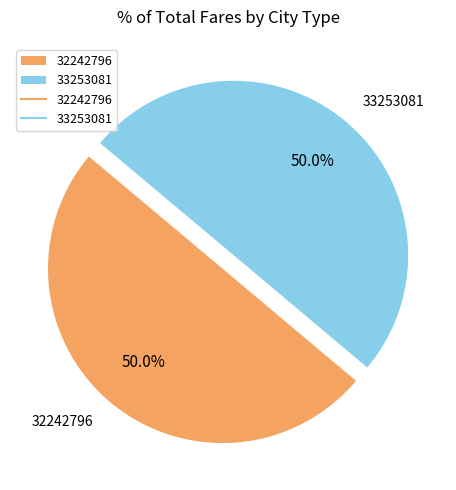

Approximately how many times larger is the value at 32242796 compared to 33253081?

1.0